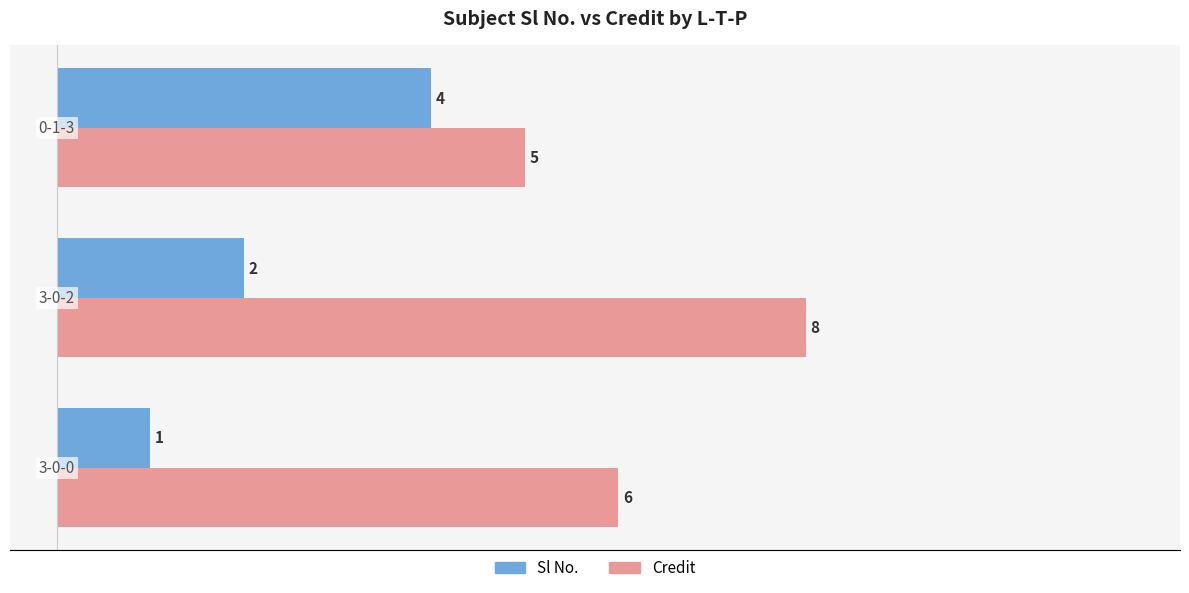

List the series in order of their peak value, highest first.

Credit, Sl No.